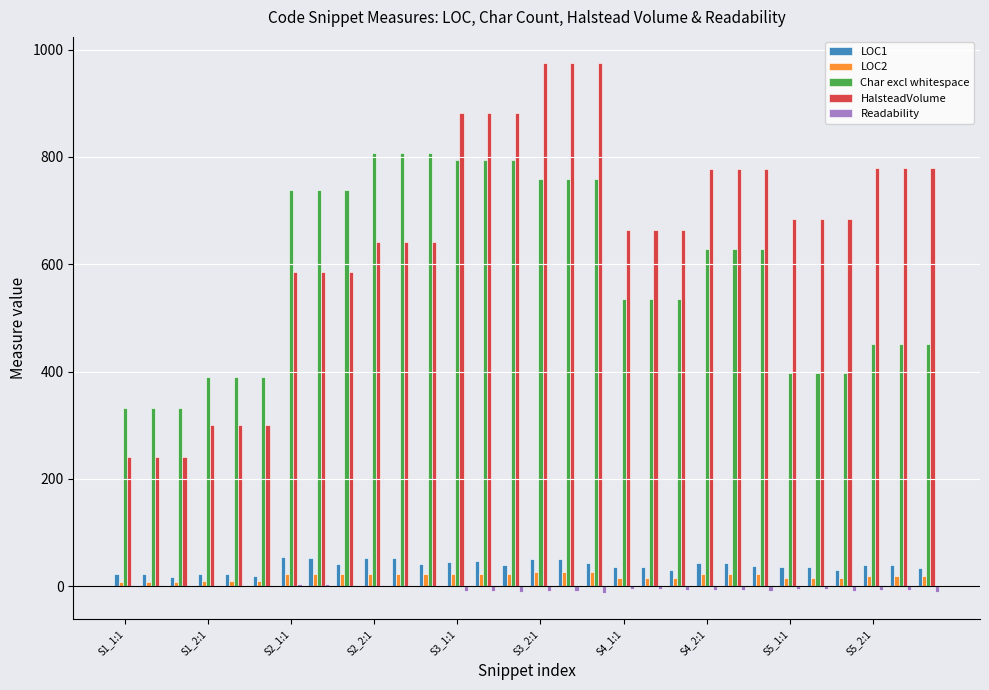

What is the maximum value shown in the chart?

974.3